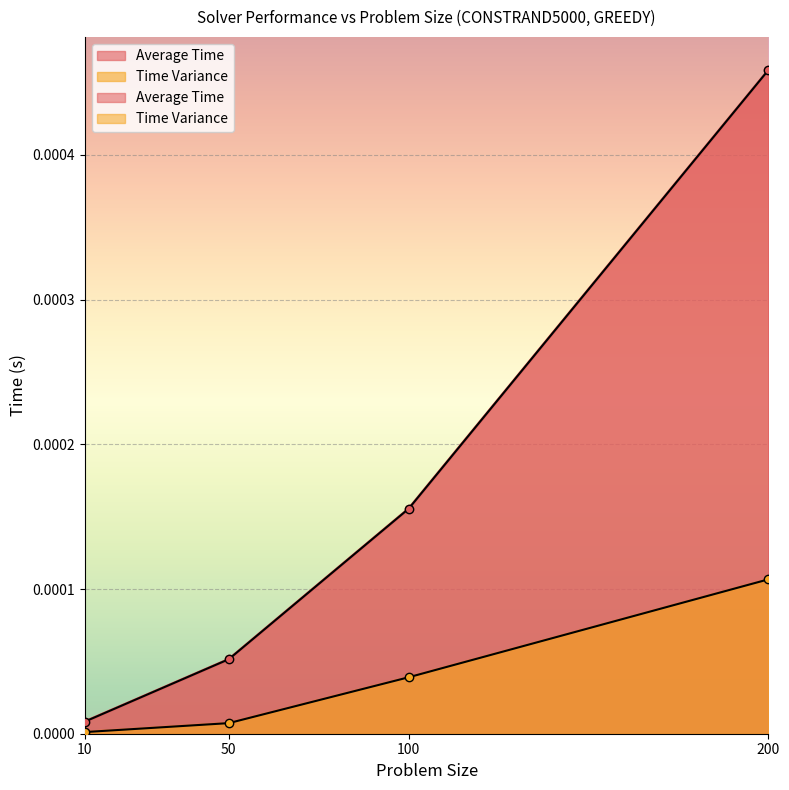

Which series has the widest spread of values?

Average Time